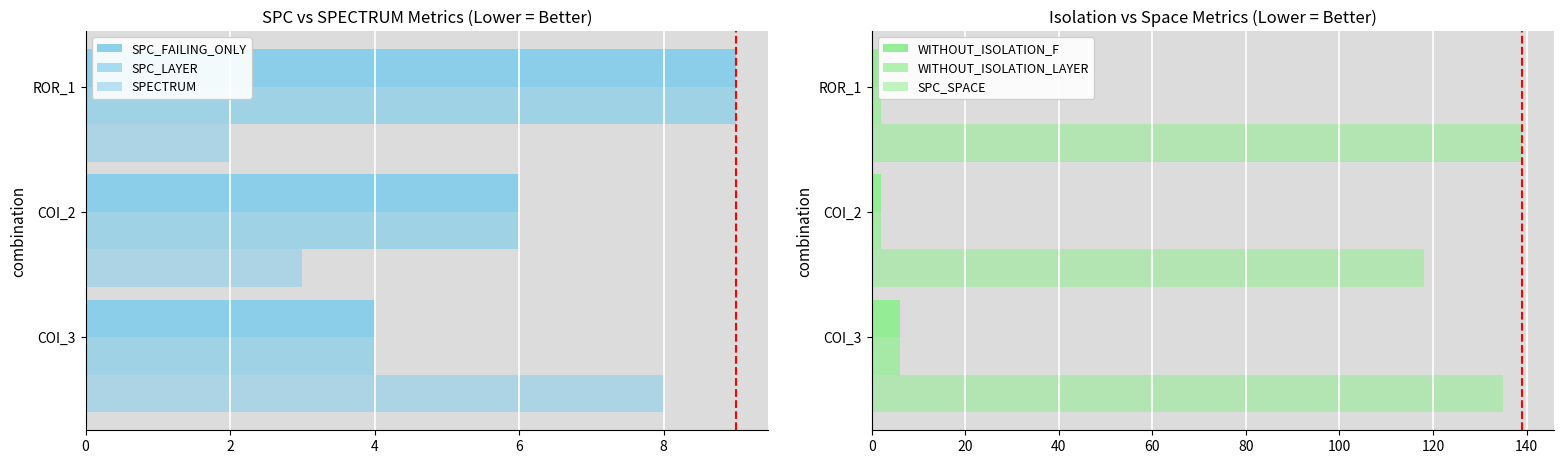

How many data points in SPC_LAYER are less than 6?

1